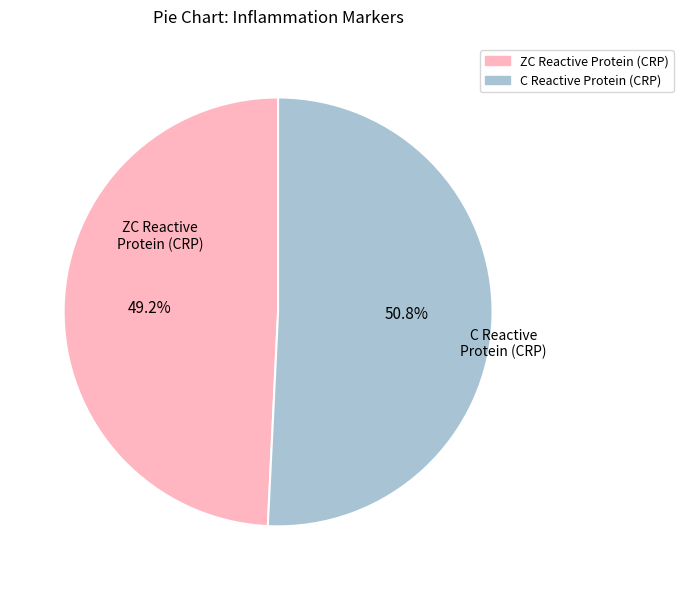

Count the number of slices in the pie.

2